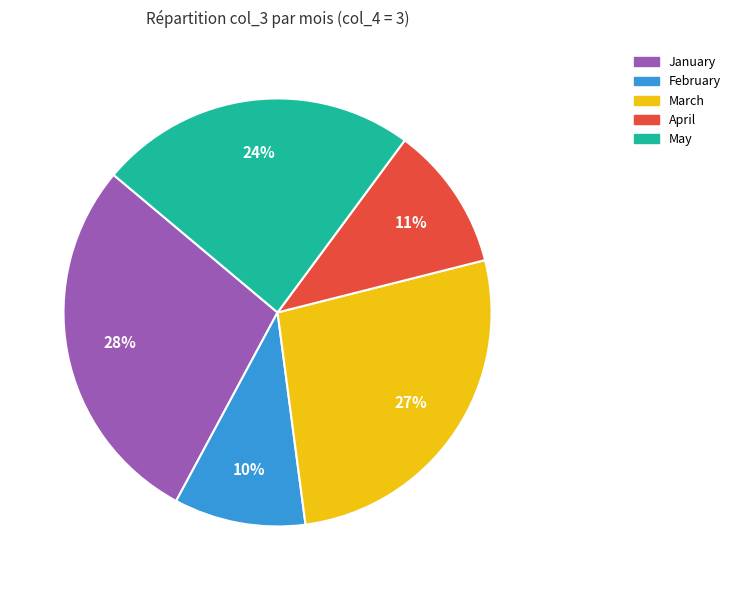

To the nearest percent, what is the difference between the largest and smallest slice percentages?

18%